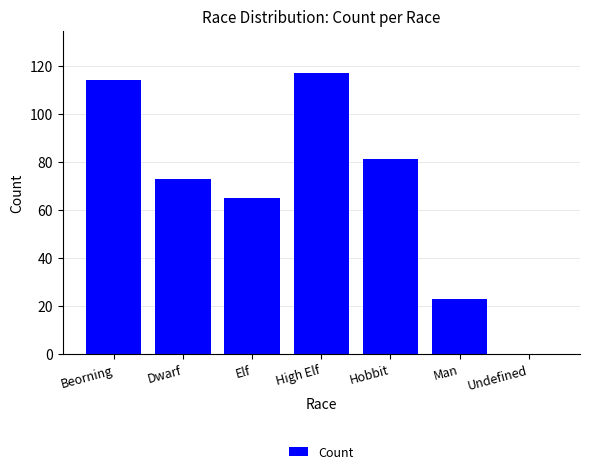

Which label corresponds to the largest value in the chart?

High Elf